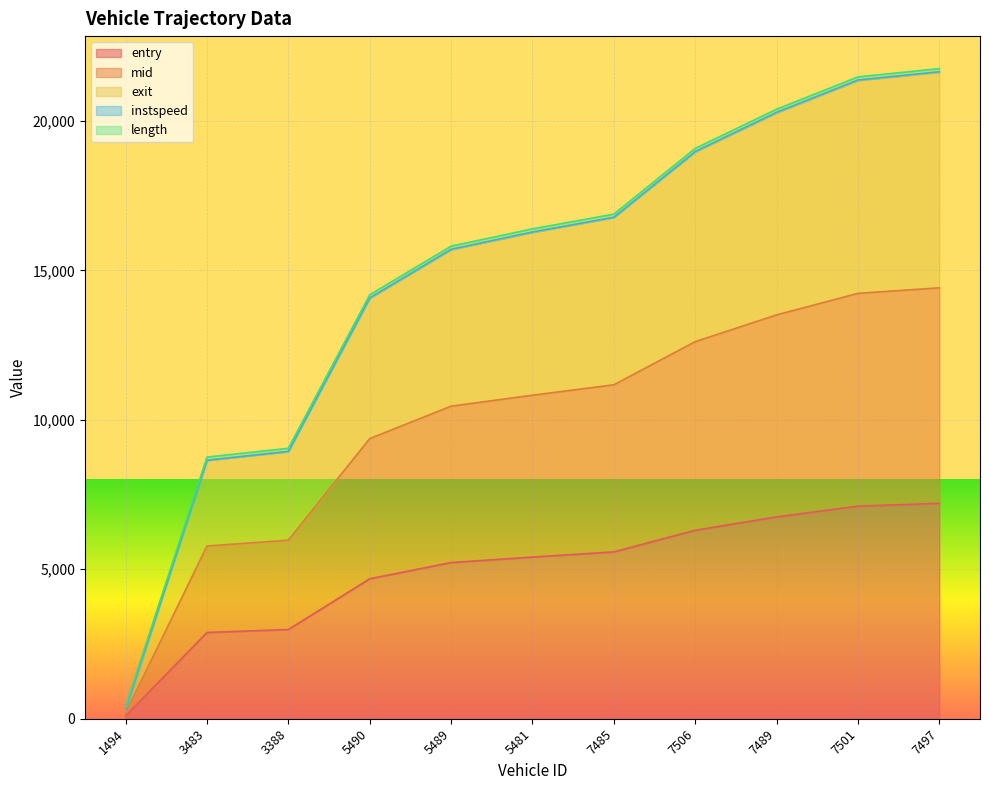

What is the label of the 6th point from the right?

5481